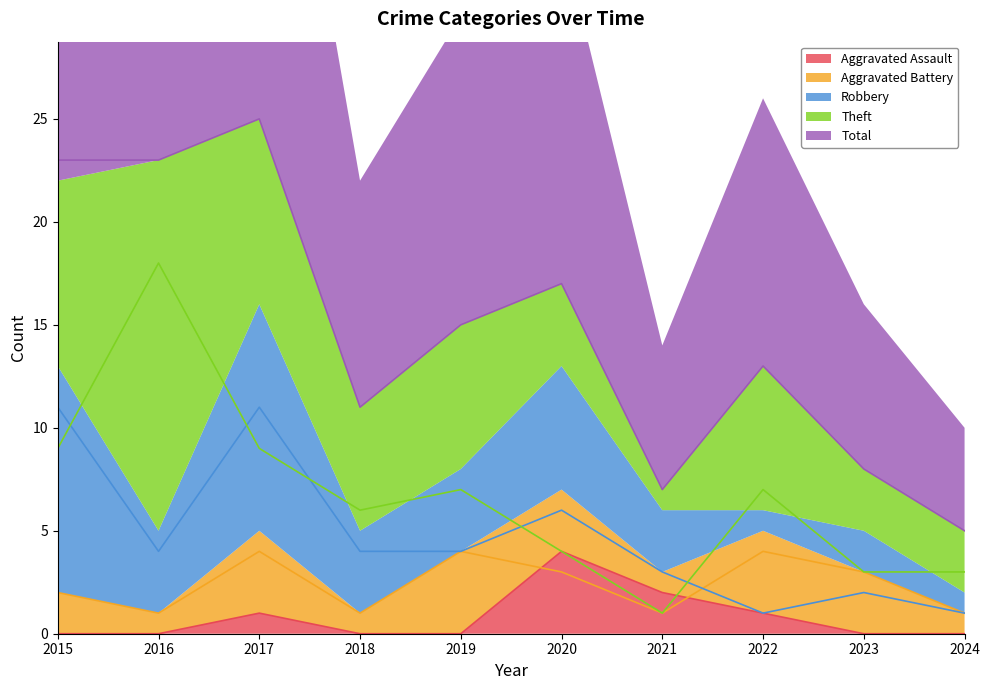

The value of Theft at 2019 is 7. True or false?

True